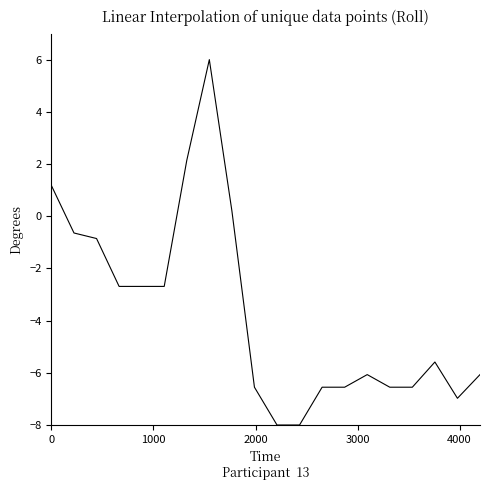

What is the greatest value displayed?

6.0